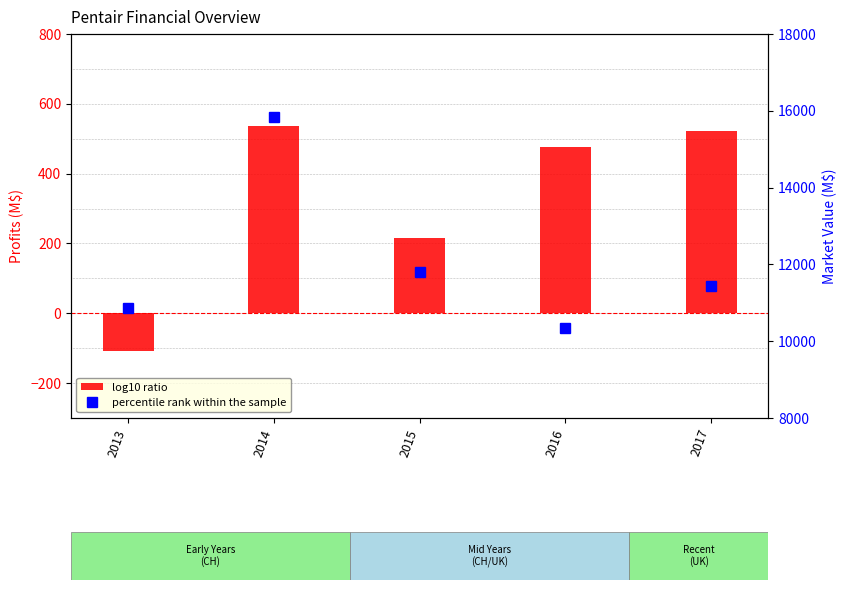

Is the value of percentile rank within the sample at 2015 greater than the value of log10 ratio at 2013?

Yes